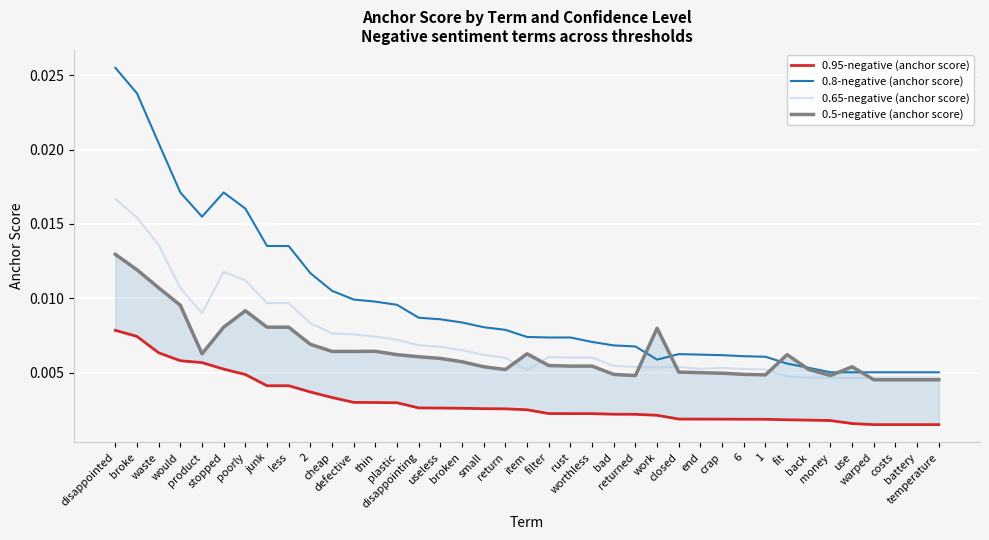

The value of 0.8-negative (anchor score) at warped is 0.0. True or false?

True